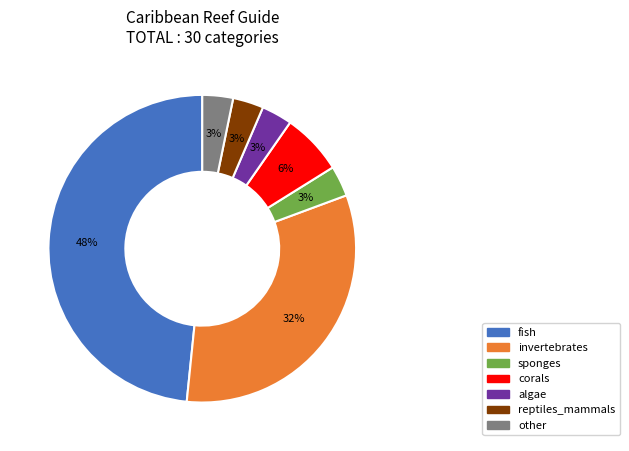

To the nearest percent, what percentage of the pie is corals?

6%